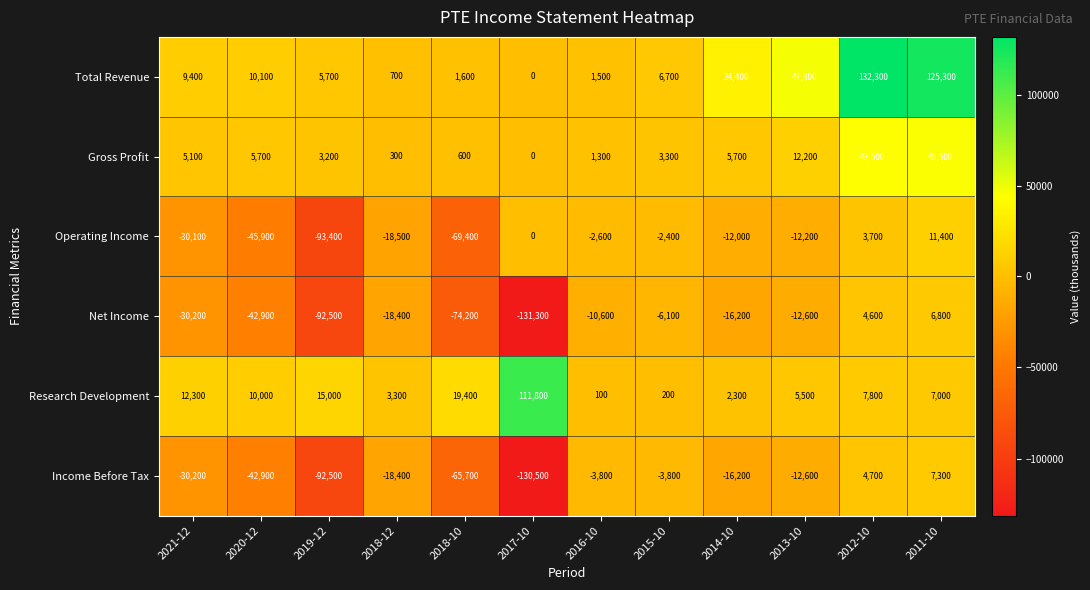

Where is Total Revenue nearest to the value 66150?

2013-10